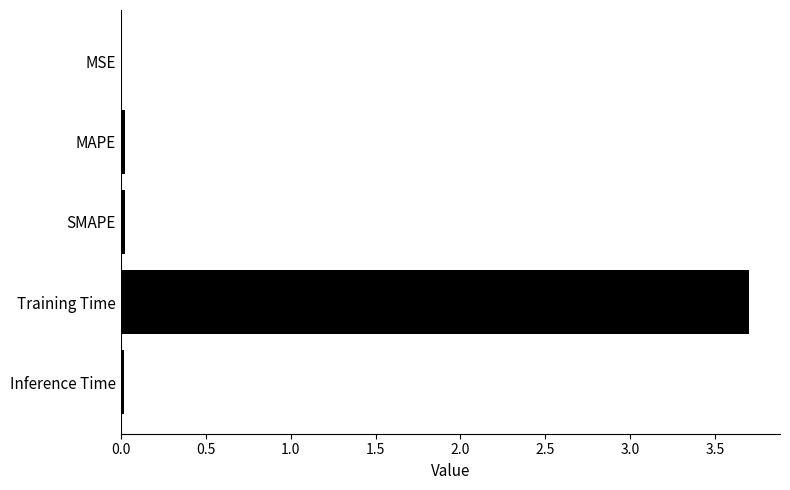

The value at Training Time is 5.7. True or false?

False